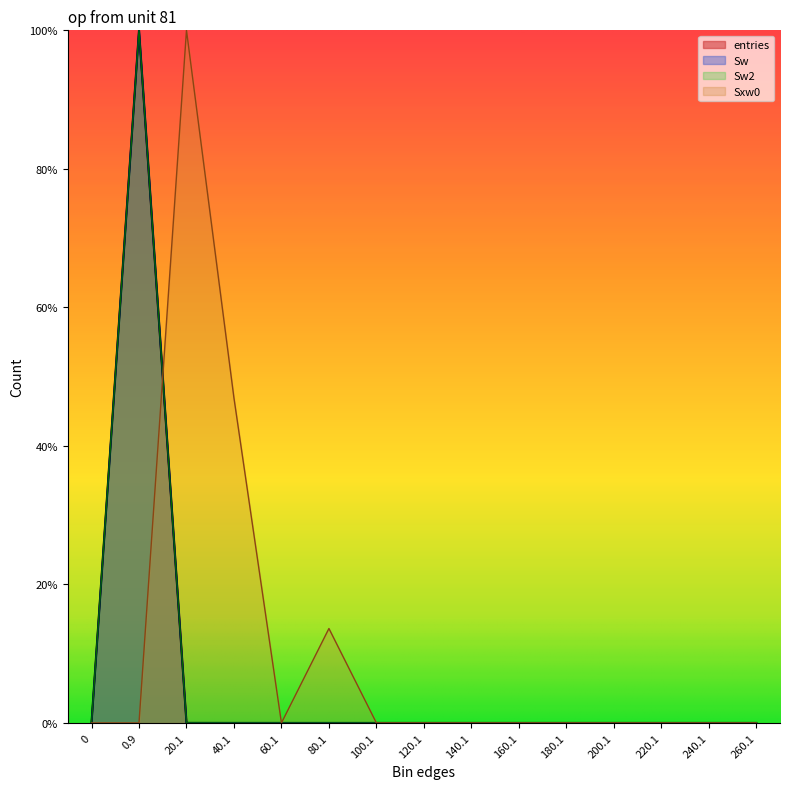

Where is Sw nearest to the value 50?

20.1